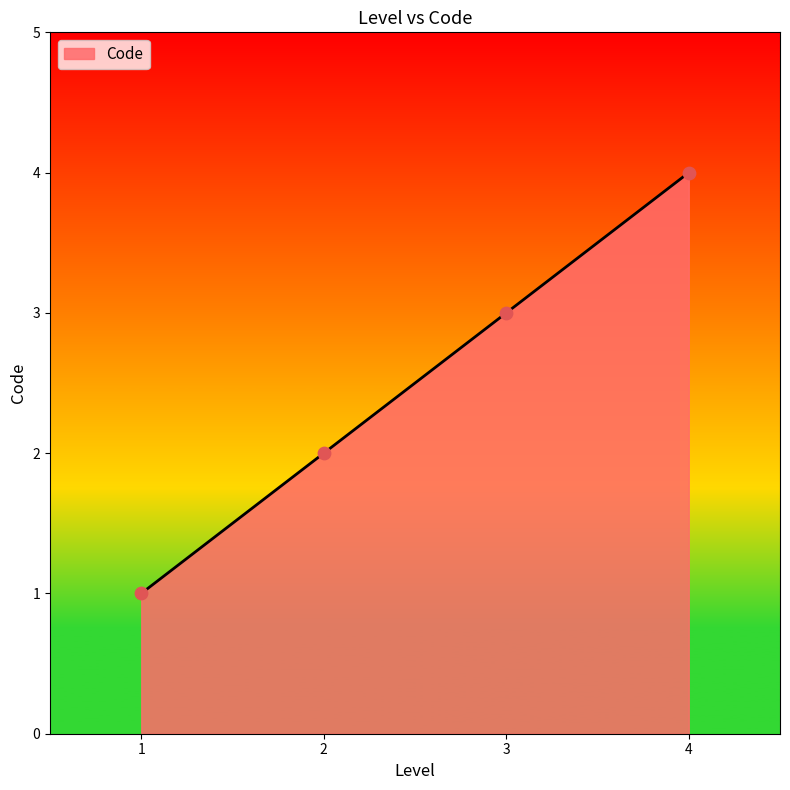

What is the ratio of the value at 2 to the value at 3?

0.7